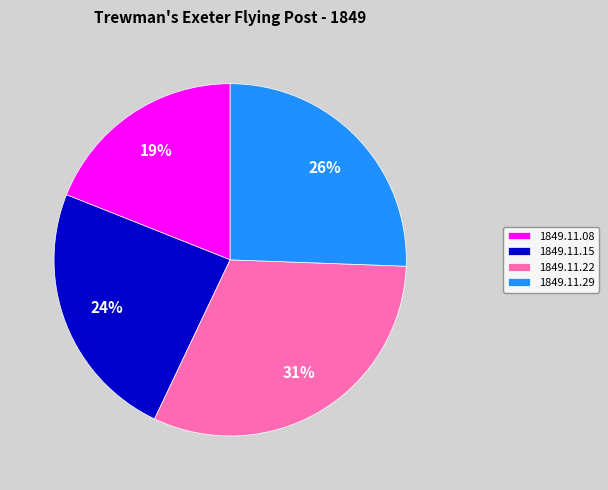

Combined, do 1849.11.08 and 1849.11.15 account for over 50%?

No